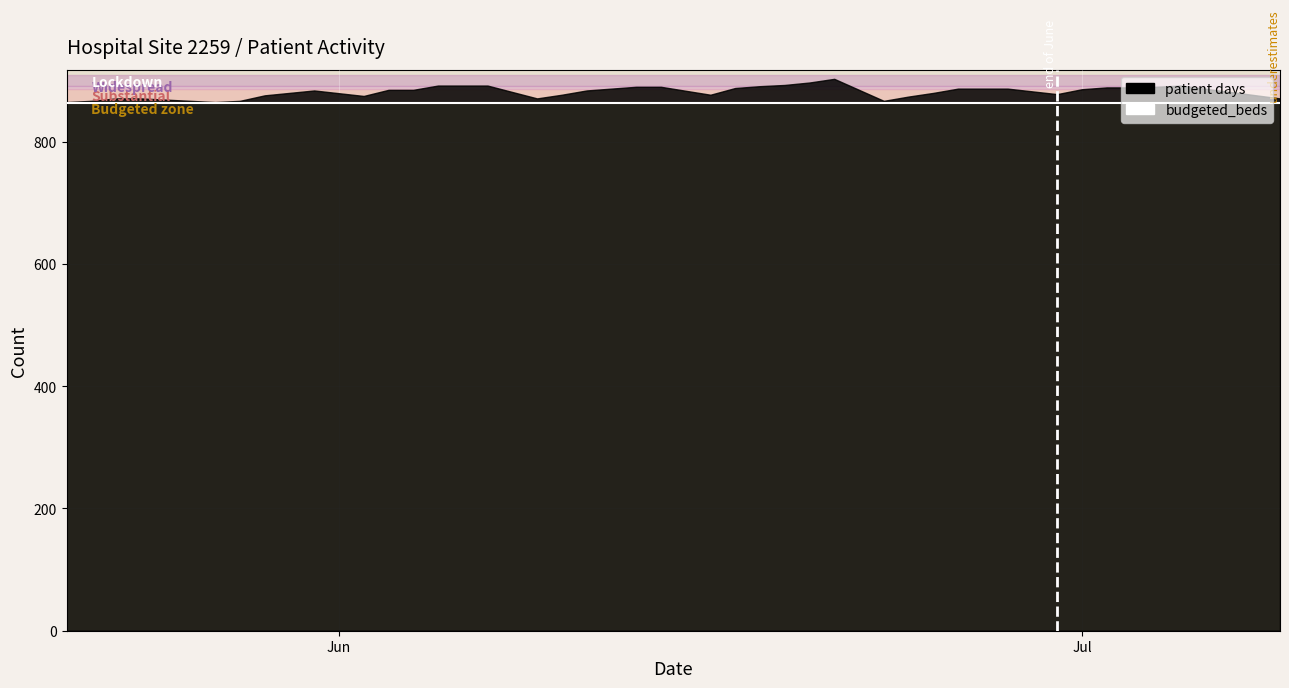

What is the sum of all patient_days values?

35292